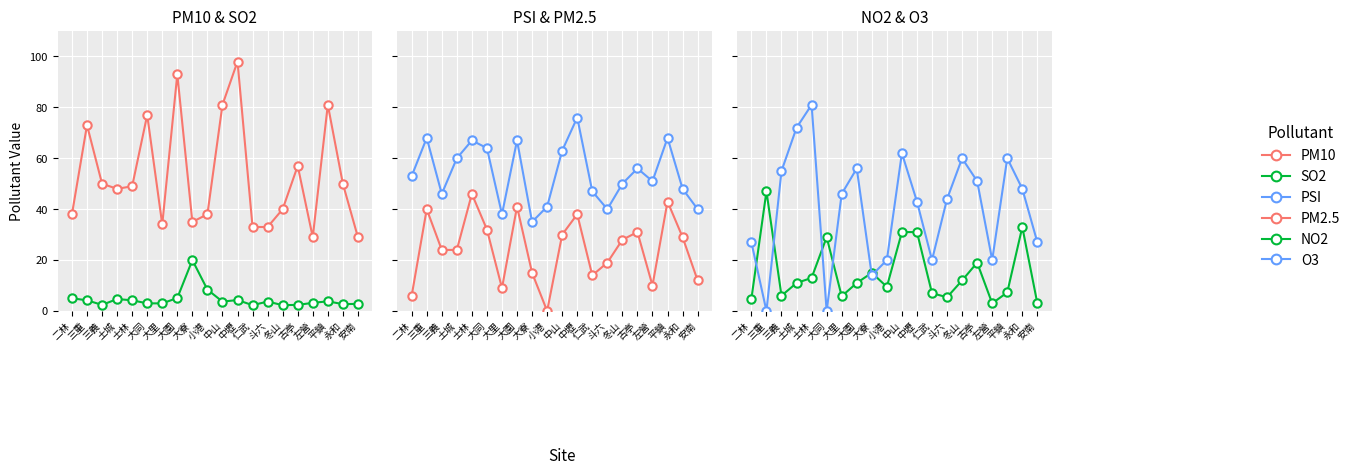

How many interior local peaks does the SO2 series have?

5